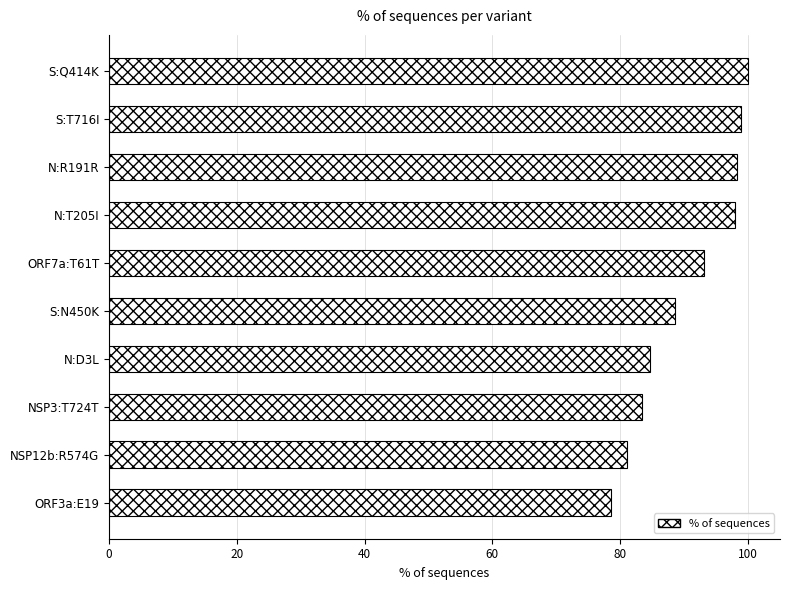

What is the greatest value displayed?

100.0